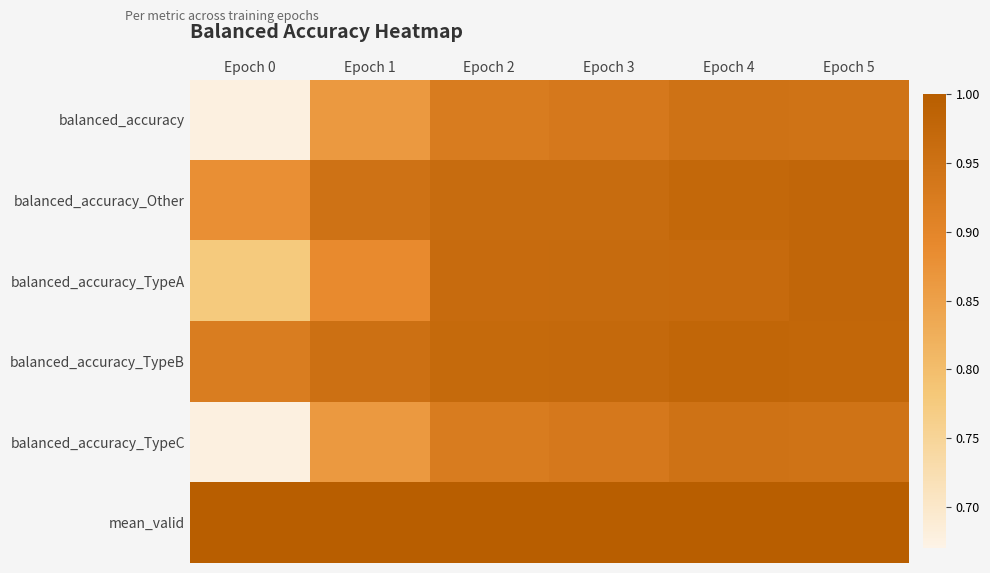

How many distinct data groups are displayed?

6